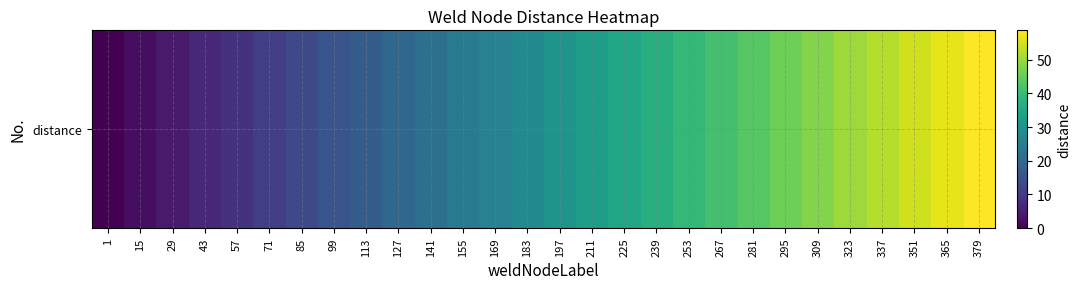

What is the average value?

29.4